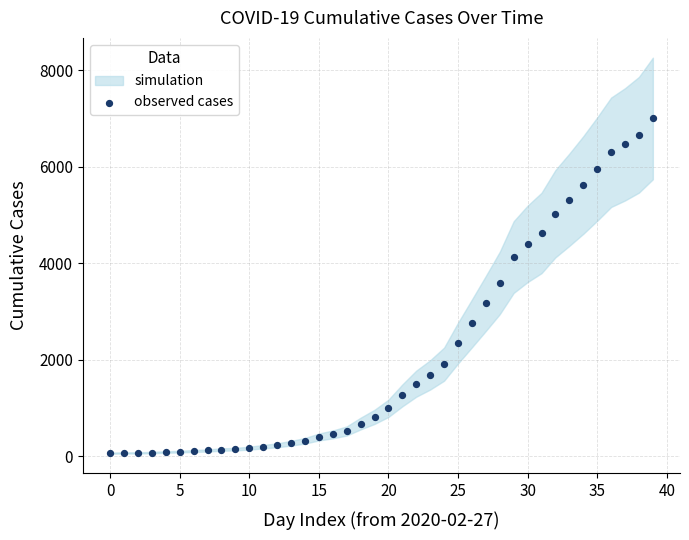

How many points are shown in the scatter plot?

40